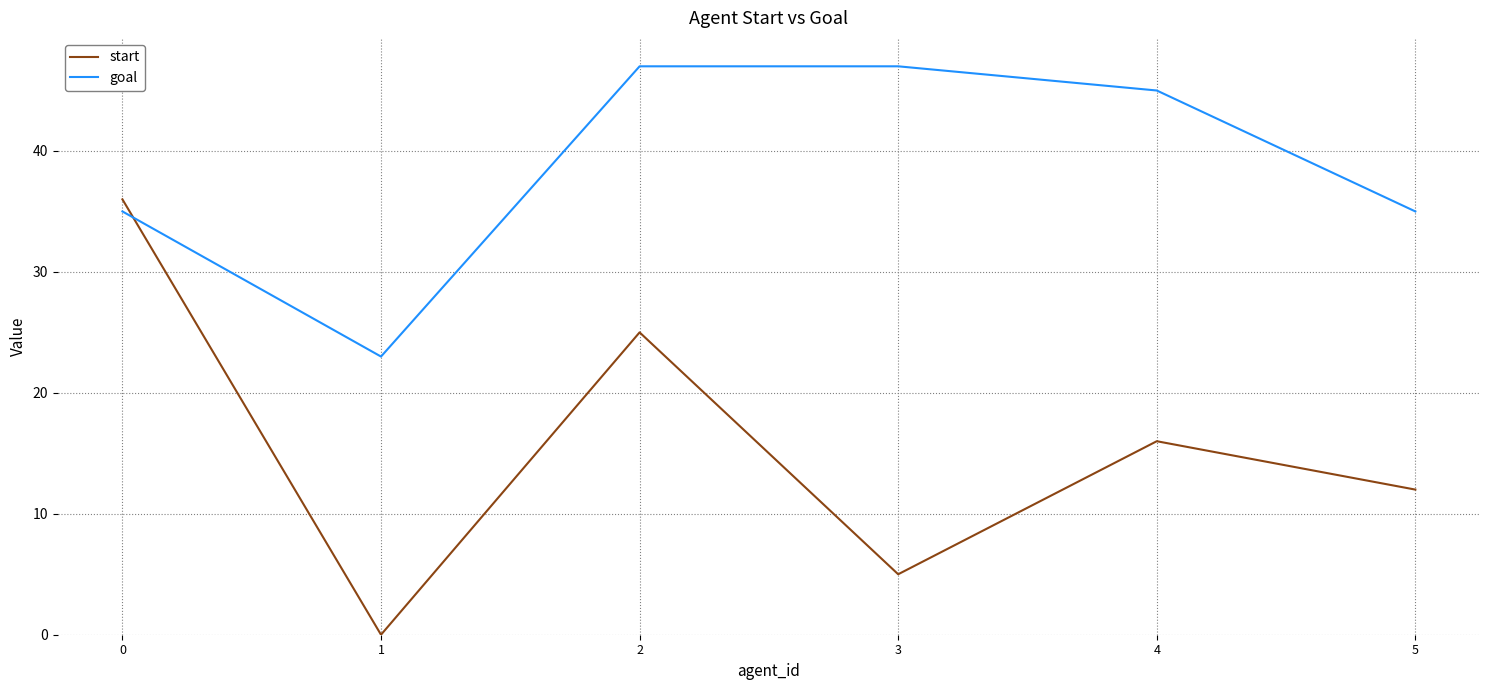

At how many categories does at least one series exceed 27?

5